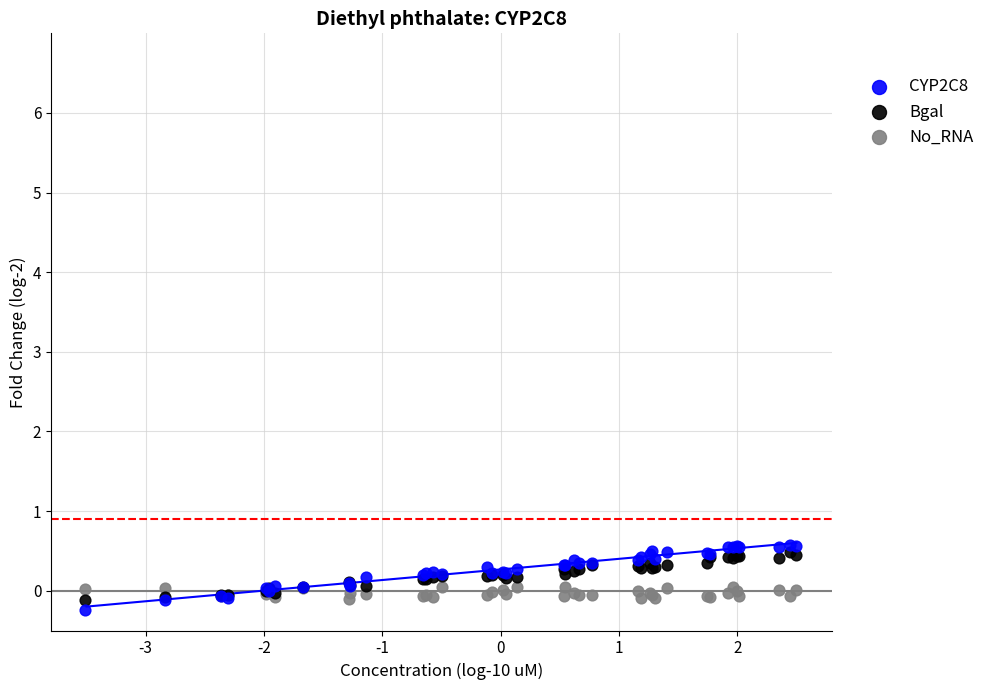

What are all the series names shown in the legend?

CYP2C8, Bgal, No_RNA